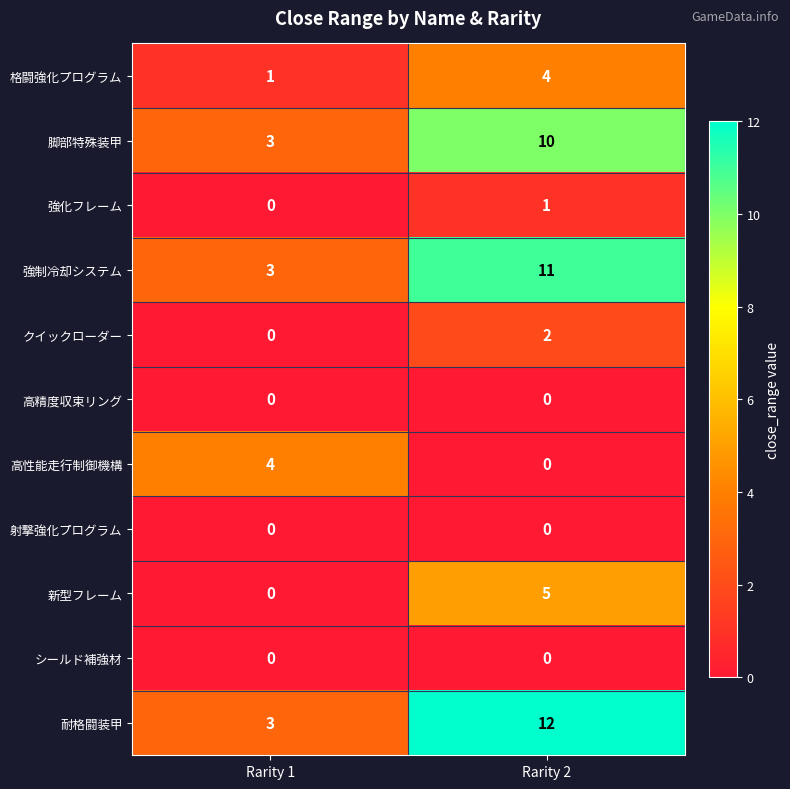

Rank the categories by 高性能走行制御機構 value from lowest to highest.

Rarity 2, Rarity 1